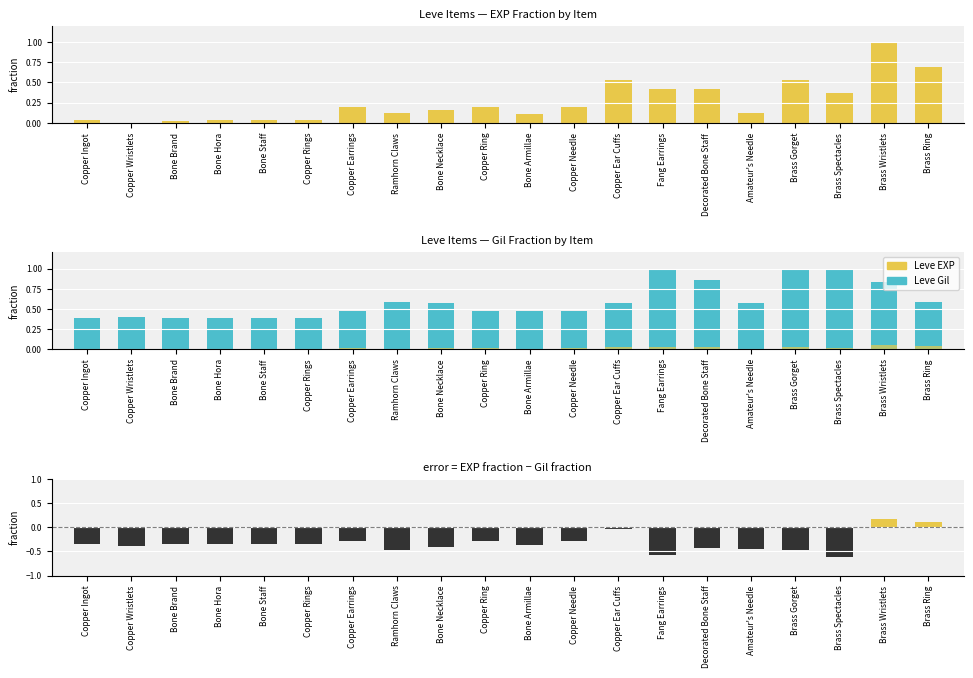

Which series changed the most between Copper Wristlets and Bone Necklace?

Leve Gil